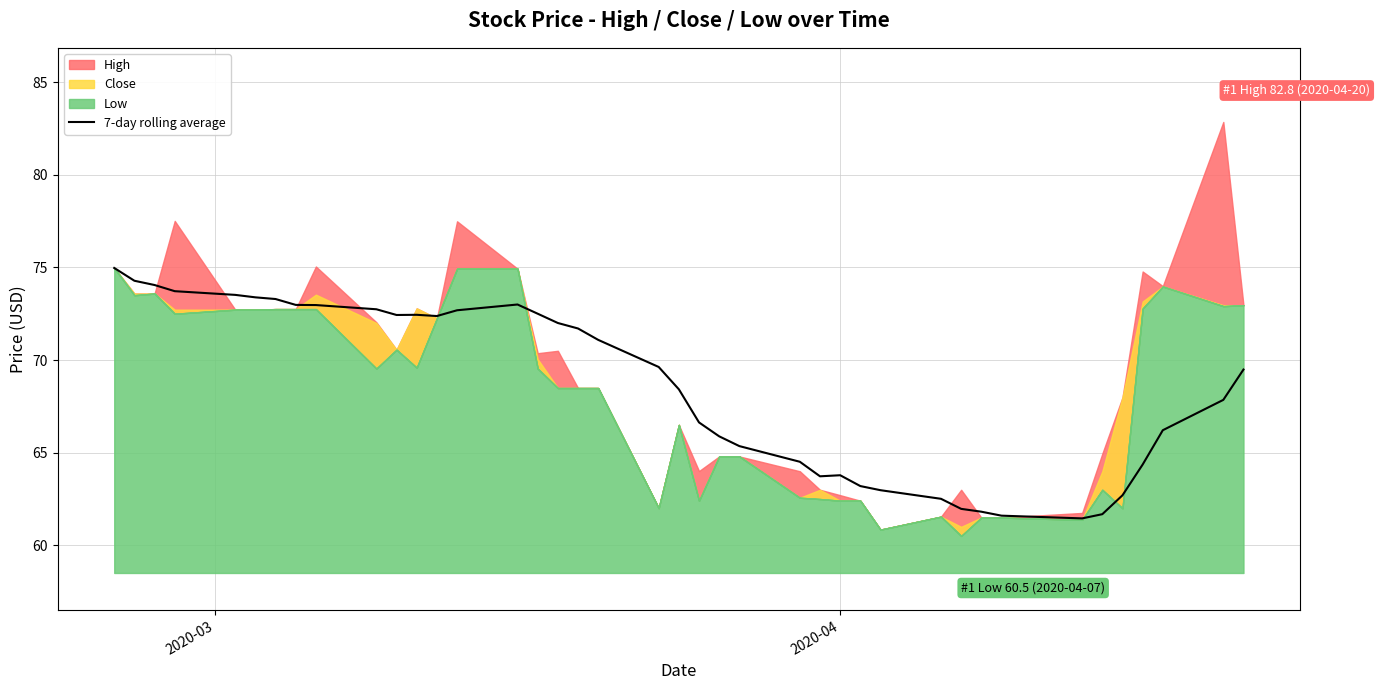

What is the lowest value of the 7-day rolling average series?

61.5